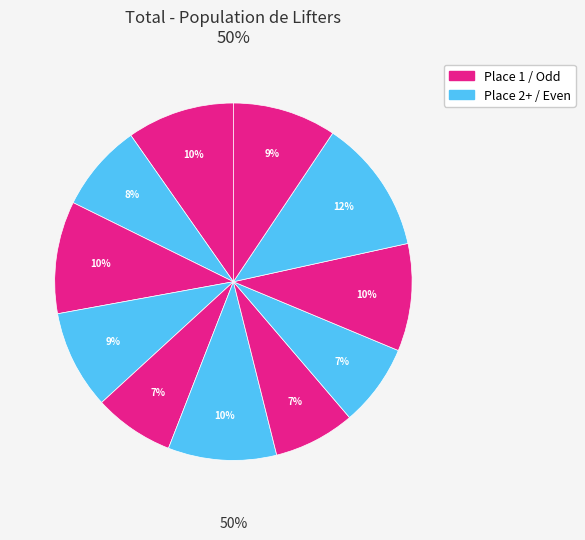

To the nearest percent, what percentage of the pie is F. Ito?

12%